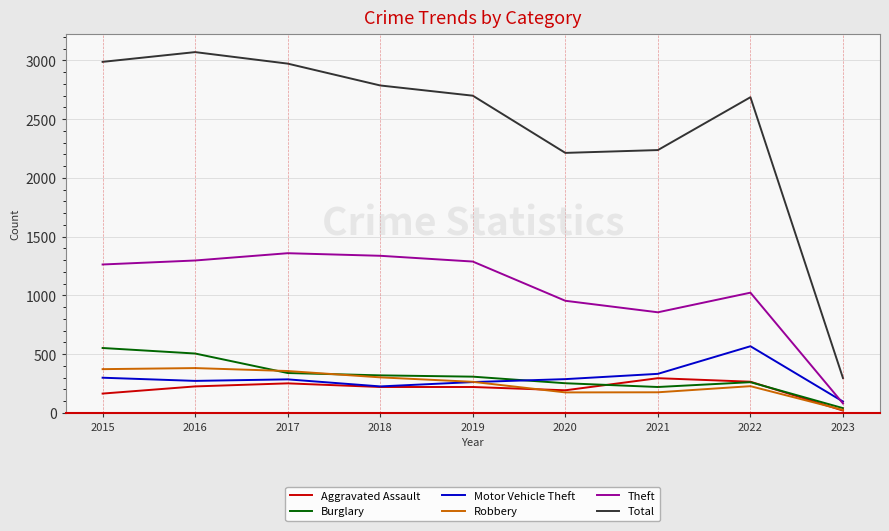

True or false: Total and Burglary intersect in this chart.

False